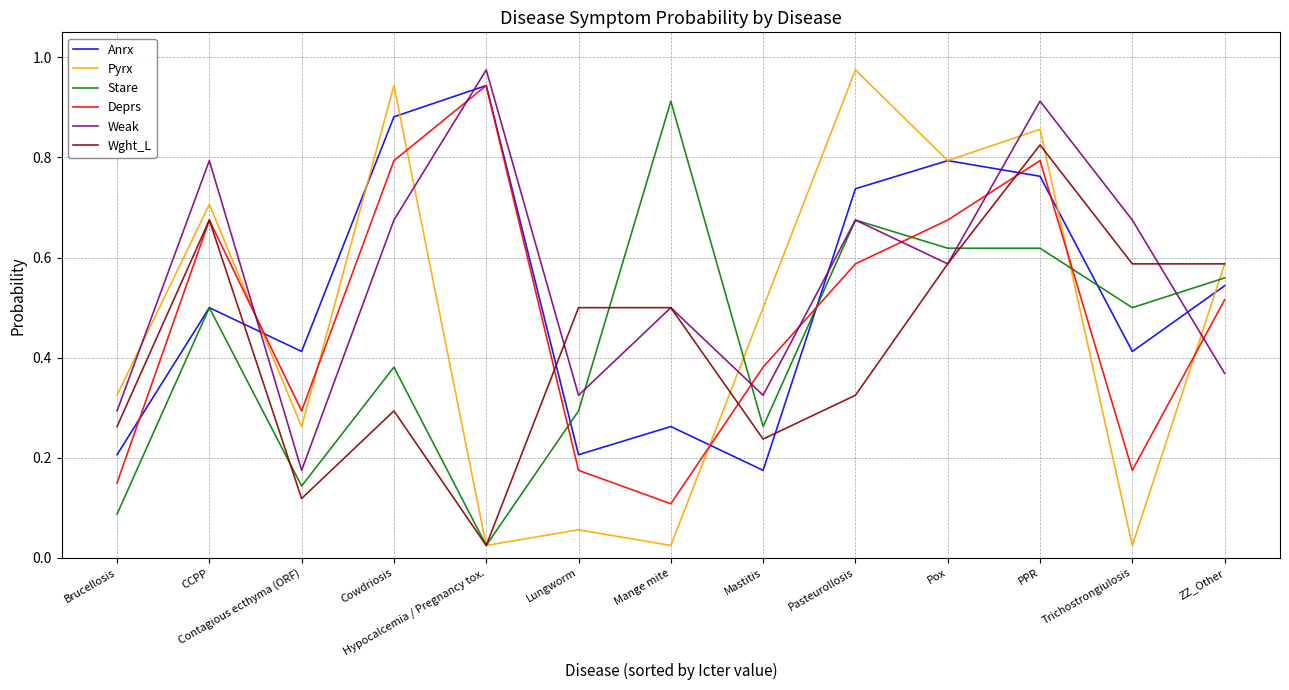

Which series ends up on top after the final intersection of Pyrx and Anrx?

Pyrx